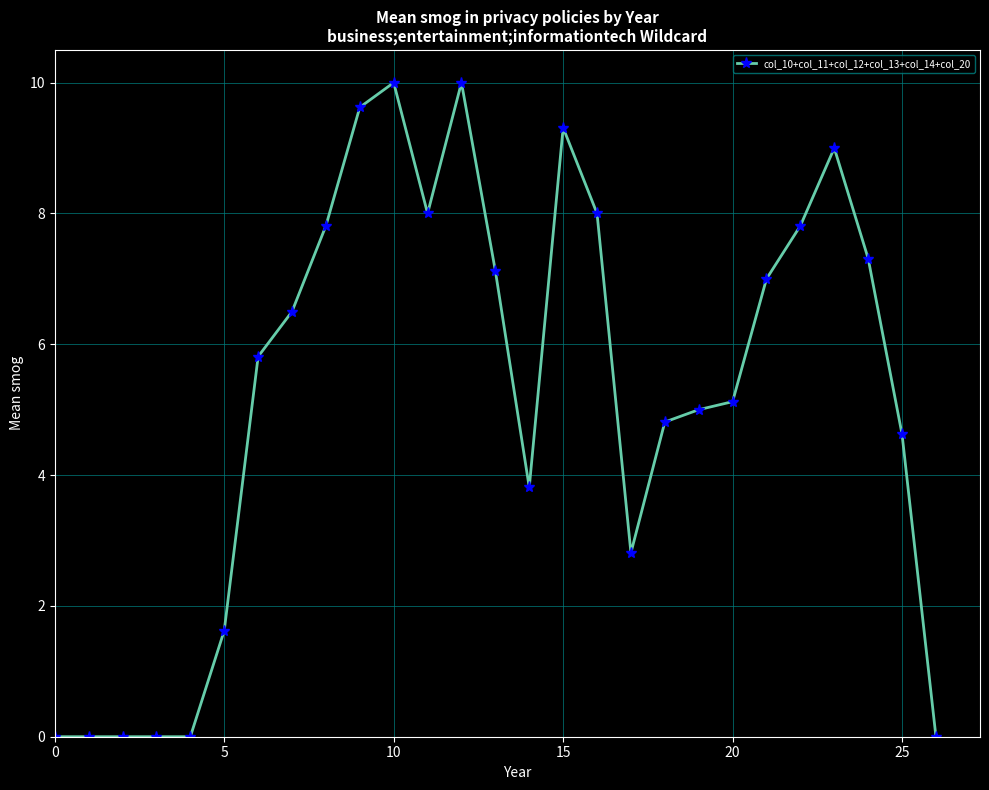

Reading left to right, transcribe all the data shown in this chart.

0.0	0.0	0.0	0.0	0.0	1.6	5.8	6.5	7.8	9.6	10.0	8.0	10.0	7.1	3.8	9.3	8.0	2.8	4.8	5.0	5.1	7.0	7.8	9.0	7.3	4.6	0.0